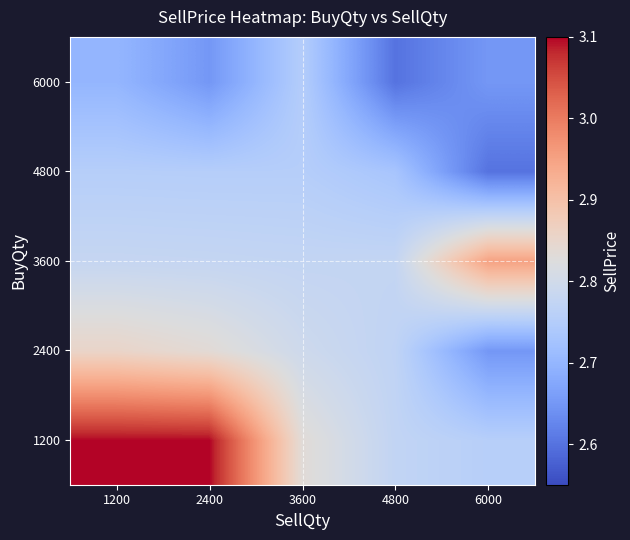

Reading left to right, transcribe all the data shown in this chart.

1200: 1200=3.1	2400=3.1	3600=2.8	4800=2.8	6000=2.8
2400: 1200=2.9	2400=2.8	3600=2.8	4800=2.8	6000=2.6
3600: 1200=2.8	2400=2.8	3600=2.8	4800=2.8	6000=3.0
4800: 1200=2.8	2400=2.8	3600=2.8	4800=2.7	6000=2.6
6000: 1200=2.7	2400=2.6	3600=2.8	4800=2.6	6000=2.6